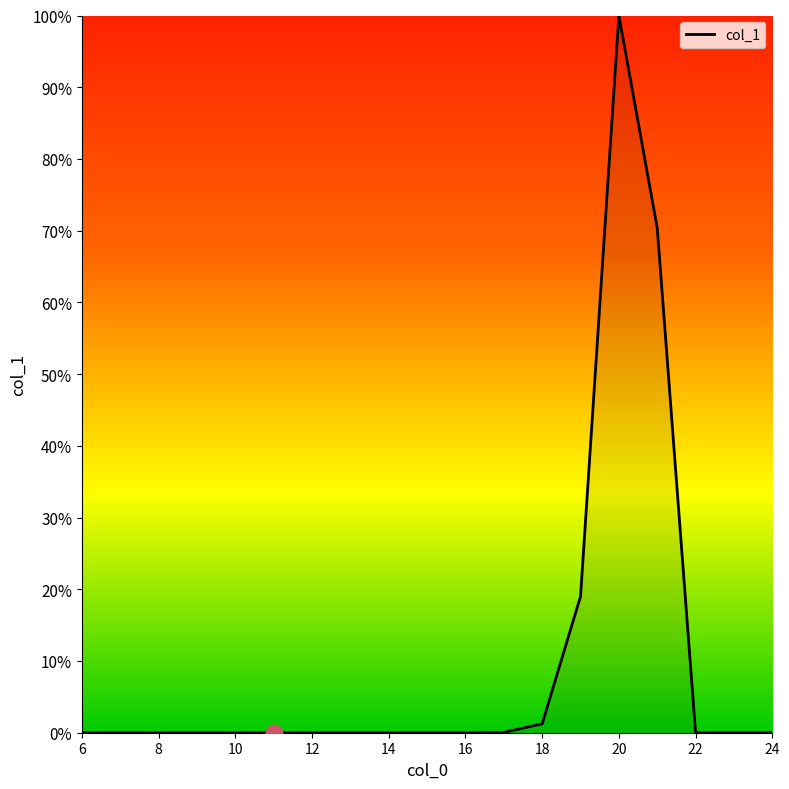

Reading left to right, extract all data points from this chart.

6=0.0	7=0.0	8=0.0	9=0.0	10=0.0	11=0.0	12=0.0	13=0.0	14=0.0	15=0.0	16=0.0	17=0.0	18=0.0	19=0.2	20=1.0	21=0.7	22=0.0	23=0.0	24=0.0